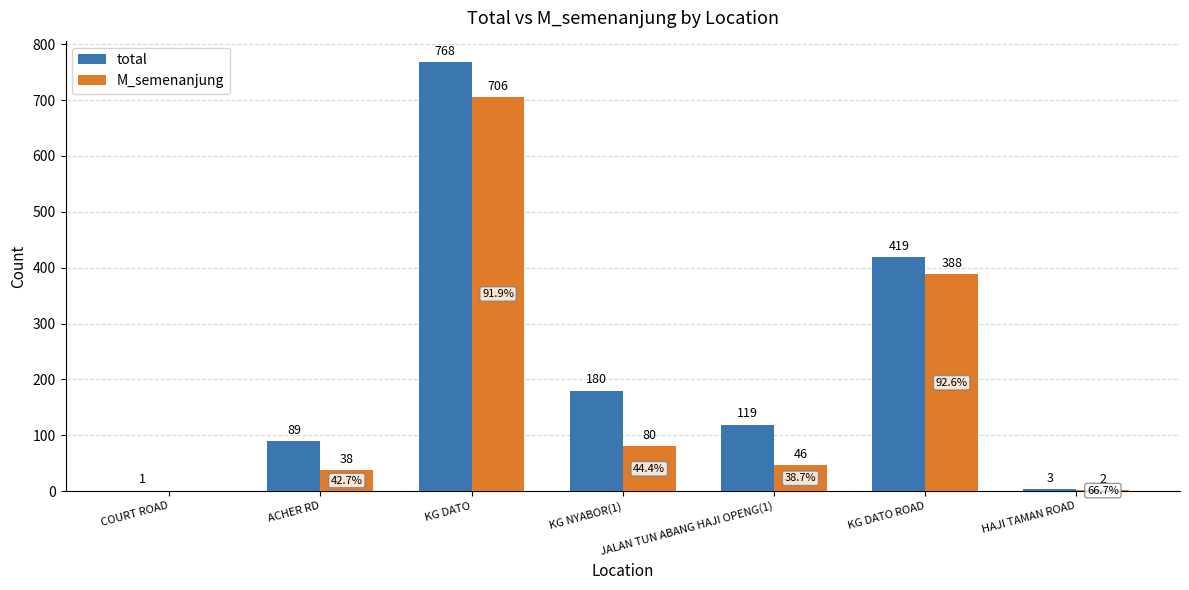

Which series changed the most between KG DATO and KG DATO ROAD?

total